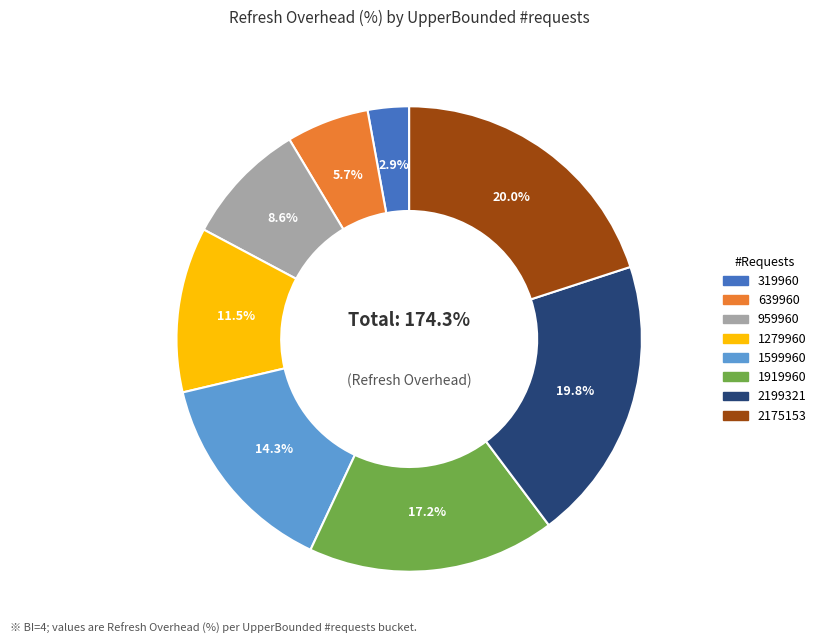

Which slice is the smallest?

319960